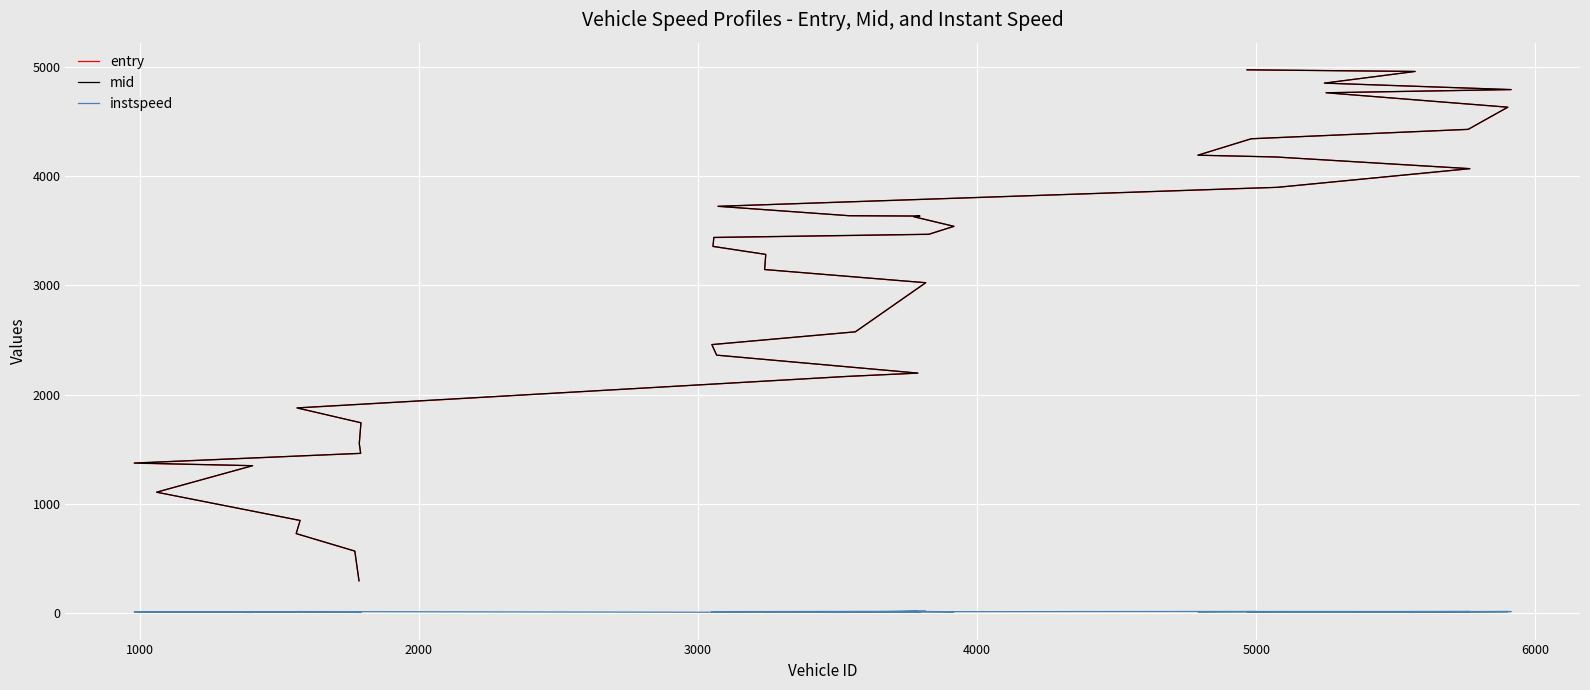

Which series has the largest range (max minus min)?

mid